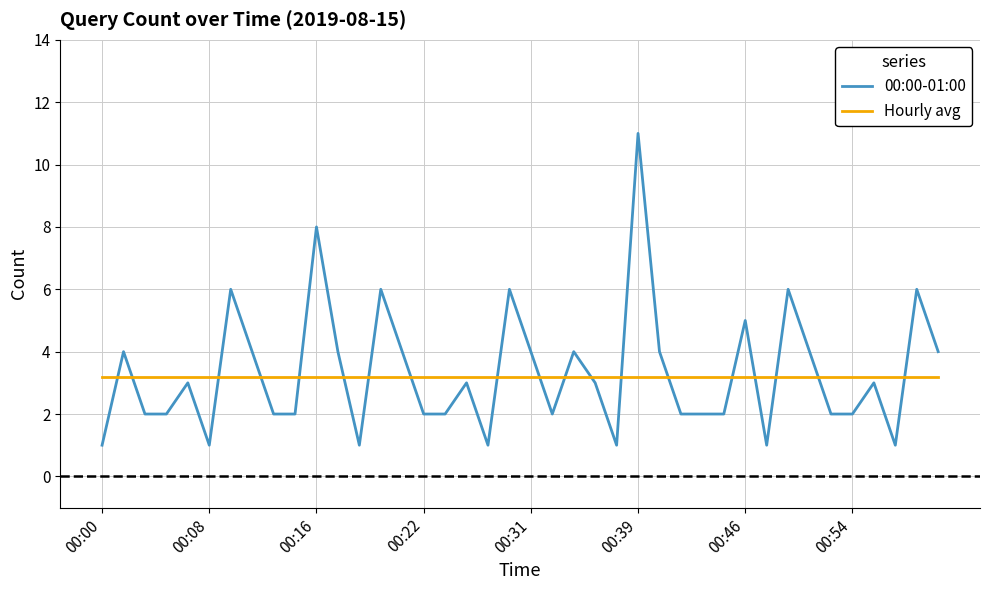

Reading right to left, what are all the values shown in this chart?

00:00-01:00: 4.0	6.0	1.0	3.0	2.0	2.0	4.0	6.0	1.0	5.0	2.0	2.0	2.0	4.0	11.0	1.0	3.0	4.0	2.0	4.0	6.0	1.0	3.0	2.0	2.0	4.0	6.0	1.0	4.0	8.0	2.0	2.0	4.0	6.0	1.0	3.0	2.0	2.0	4.0	1.0
Hourly avg: 3.2	3.2	3.2	3.2	3.2	3.2	3.2	3.2	3.2	3.2	3.2	3.2	3.2	3.2	3.2	3.2	3.2	3.2	3.2	3.2	3.2	3.2	3.2	3.2	3.2	3.2	3.2	3.2	3.2	3.2	3.2	3.2	3.2	3.2	3.2	3.2	3.2	3.2	3.2	3.2